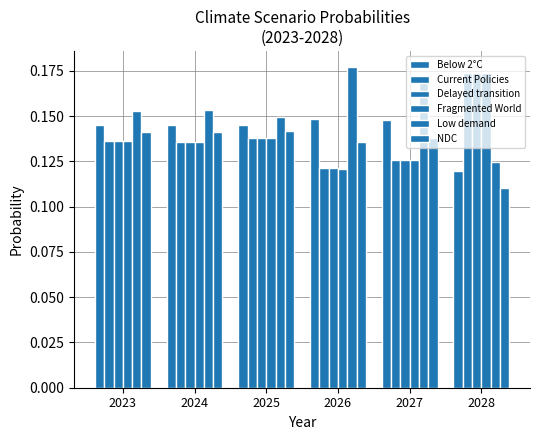

What is the maximum value for Low demand?

0.2